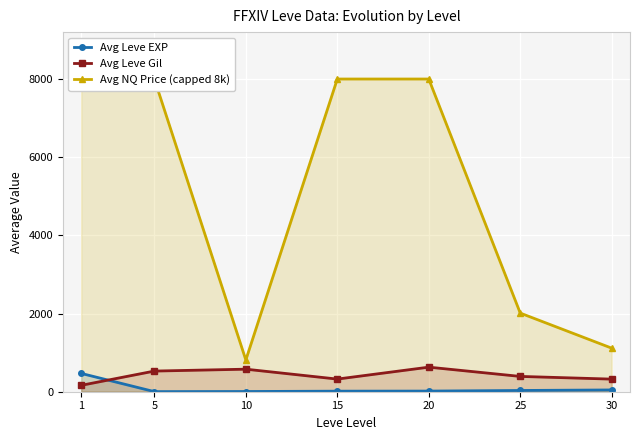

Where is the first local maximum for Avg Leve Gil?

10